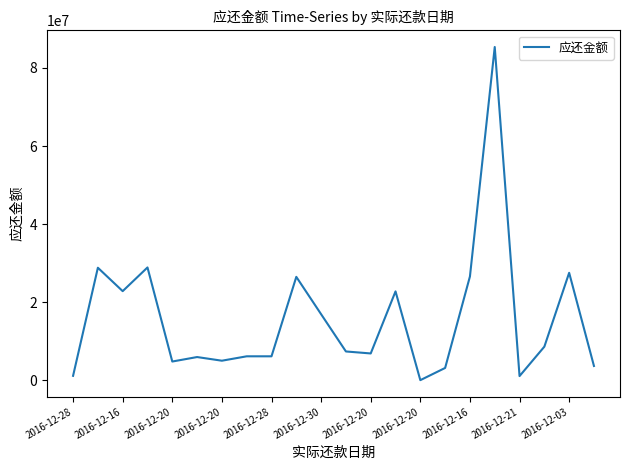

What is the difference between the maximum and minimum values?

85287033.3